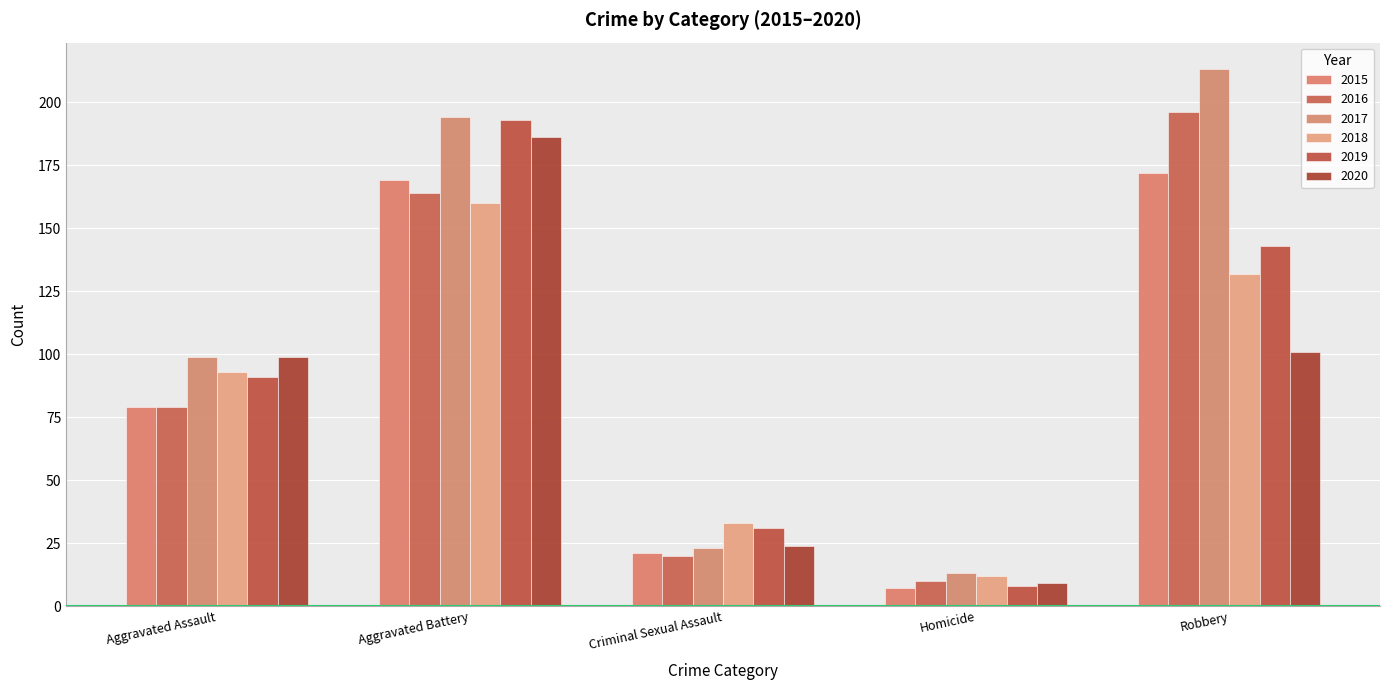

List the series in order of their peak value, lowest first.

2018, 2015, 2020, 2019, 2016, 2017